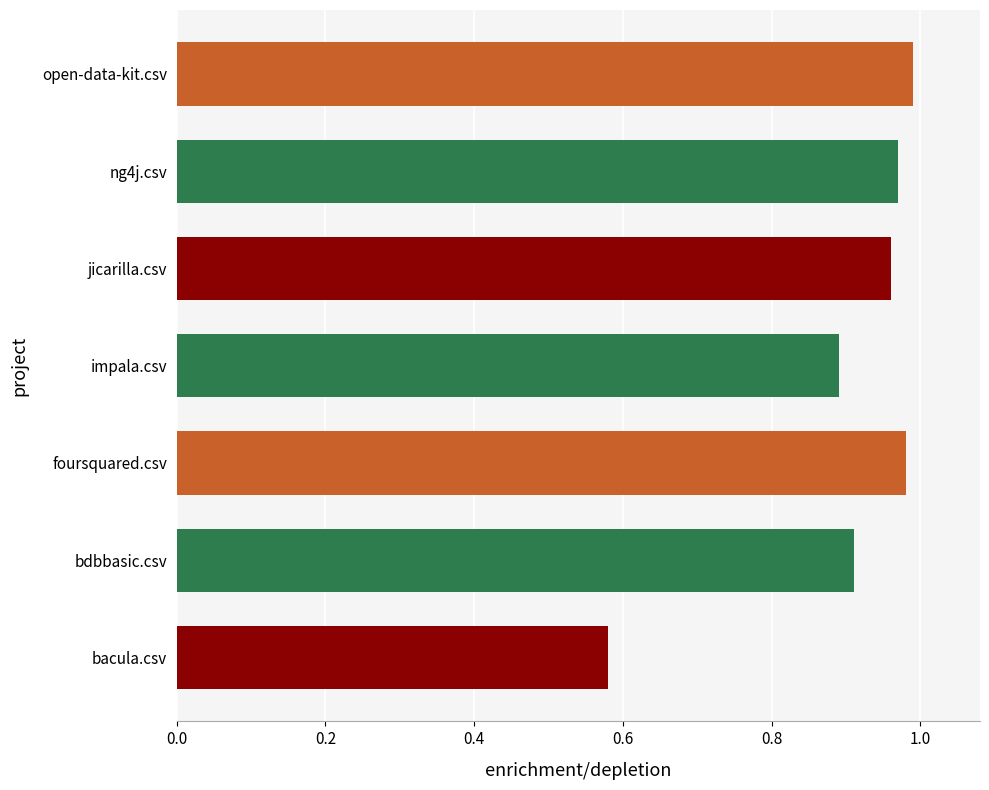

Which label corresponds to the largest value in the chart?

open-data-kit.csv